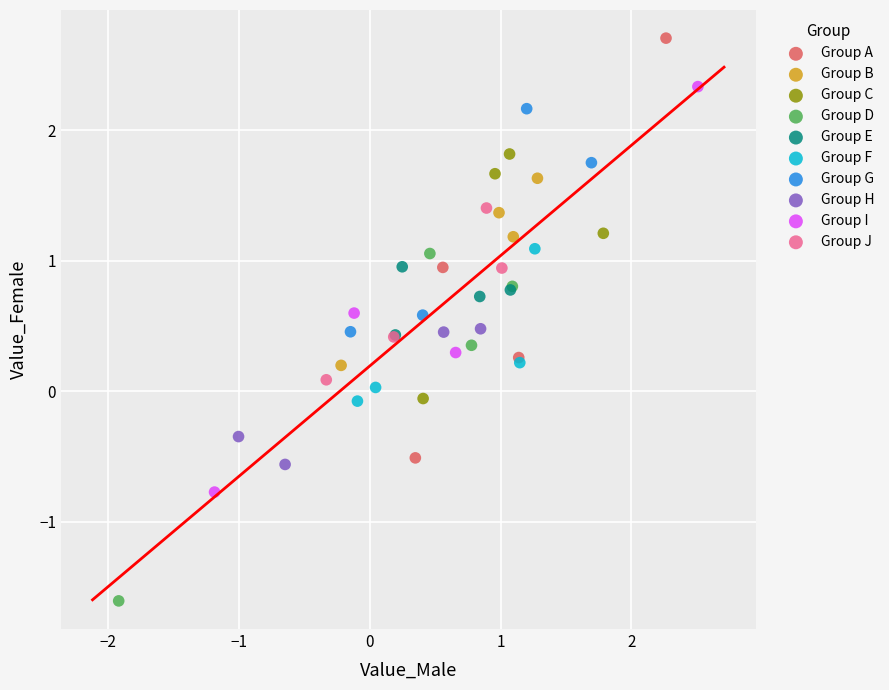

Which series contains the lowest Y value?

Group D